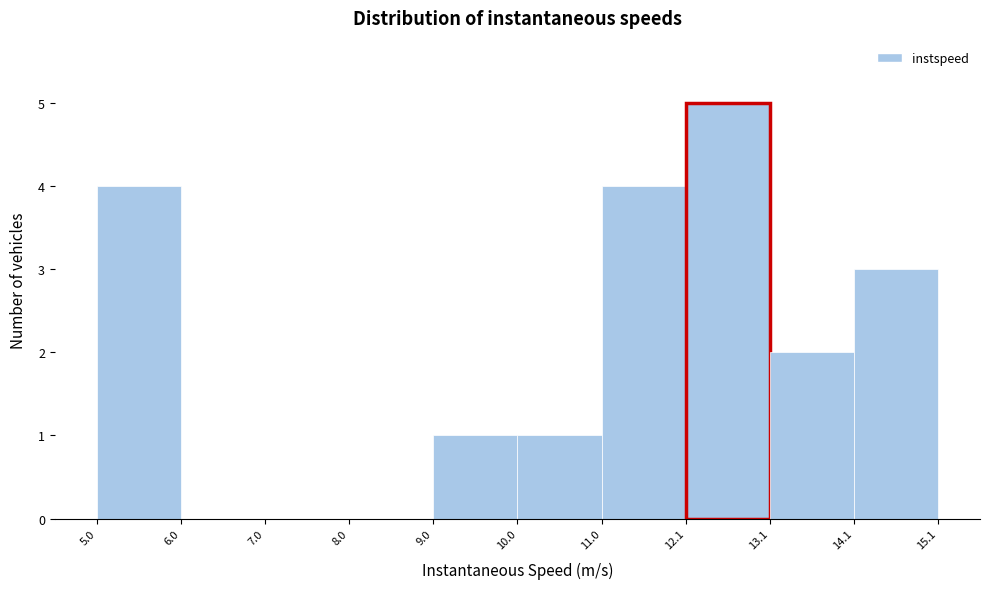

How tall is the bar that spans 12.1 to 13.1 on the x-axis? The values are not printed on the chart, so give them approximately, as read against the axis.

5